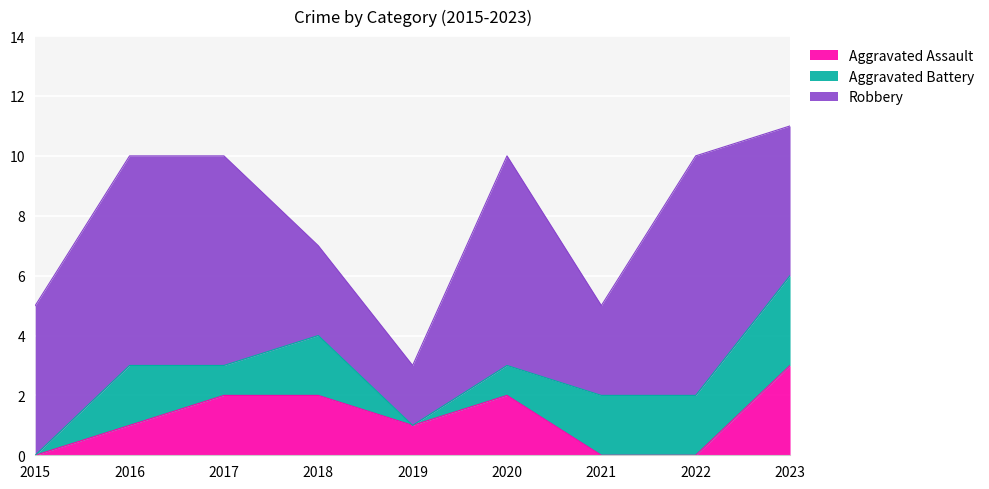

Reading left to right, transcribe all the data shown in this chart.

Aggravated Assault: 2015=0	2016=1	2017=2	2018=2	2019=1	2020=2	2021=0	2022=0	2023=3
Aggravated Battery: 2015=0	2016=2	2017=1	2018=2	2019=0	2020=1	2021=2	2022=2	2023=3
Robbery: 2015=5	2016=7	2017=7	2018=3	2019=2	2020=7	2021=3	2022=8	2023=5